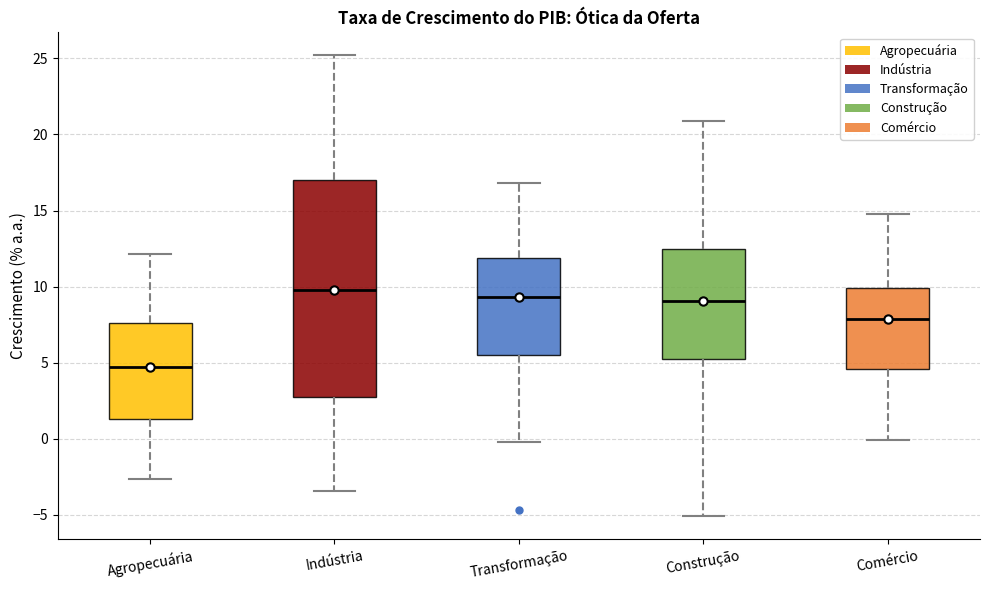

Where does the lower whisker of the box for Comércio end on the y-axis? The values are not printed on the chart, so give them approximately, as read against the axis.

0.0